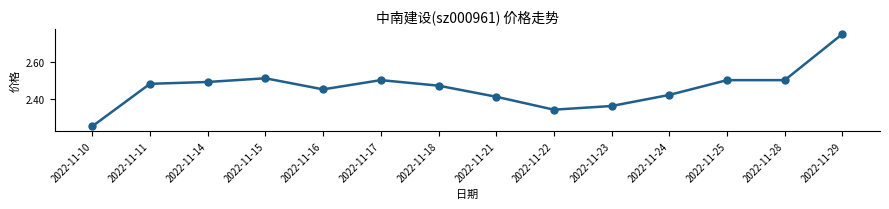

Count the number of categories in the chart.

14